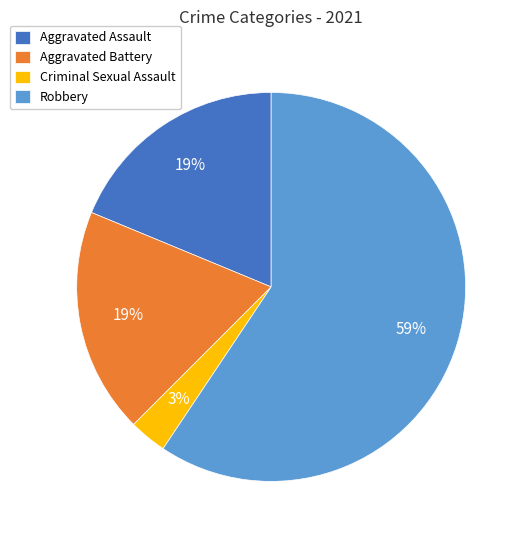

To the nearest percent, what is the difference between the largest and smallest slice percentages?

56%